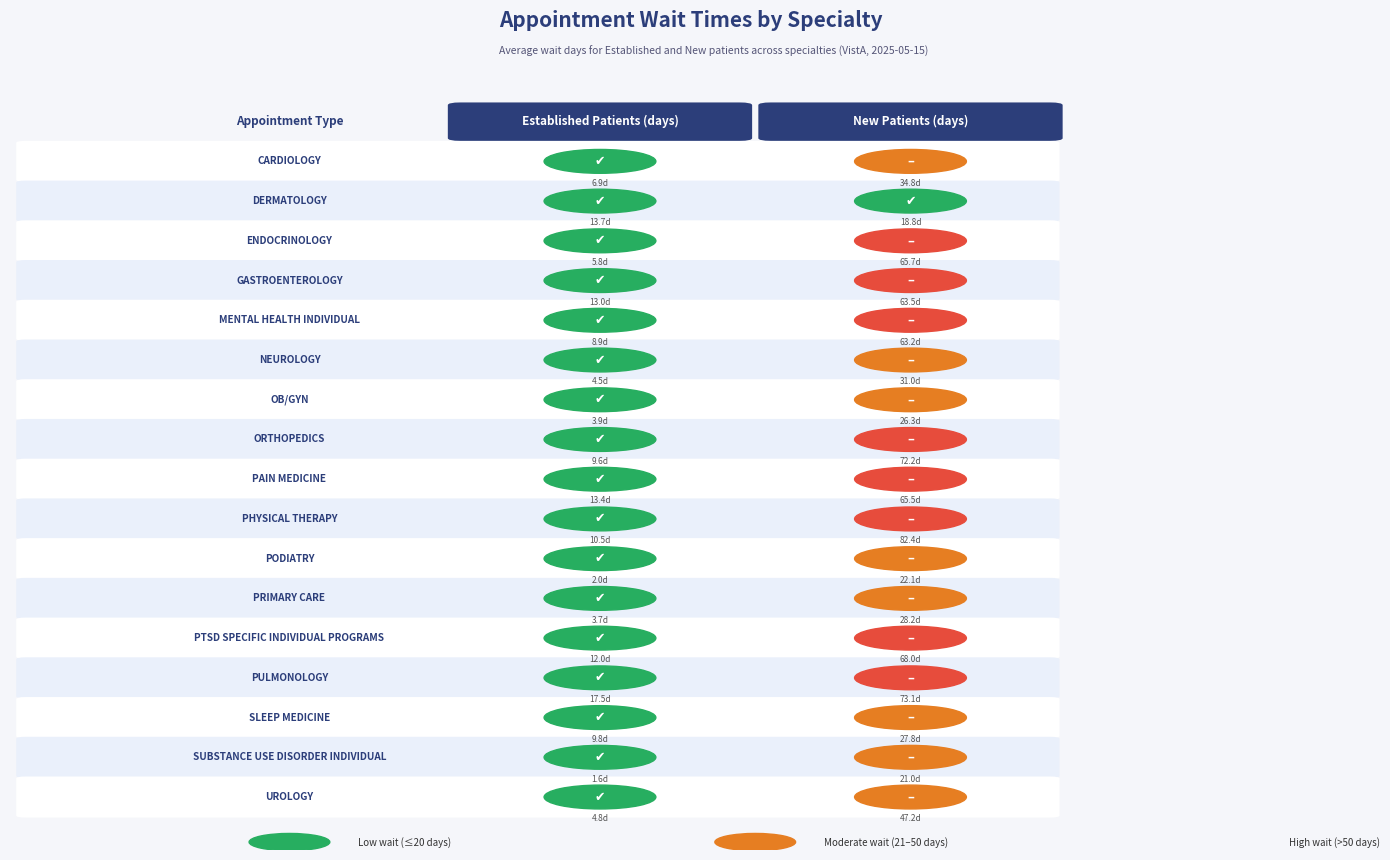

Rank the categories by GASTROENTEROLOGY value from highest to lowest.

1, 0